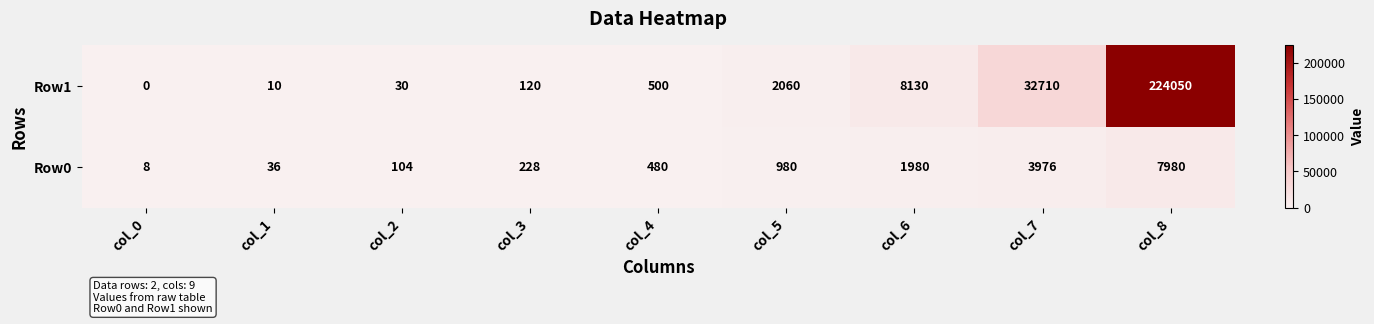

How many distinct data groups are displayed?

2